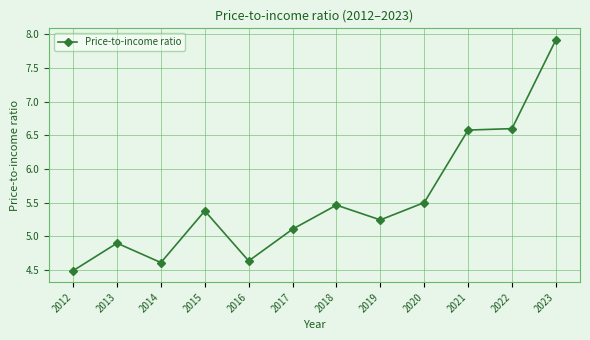

Which category has the highest value across all series?

2023